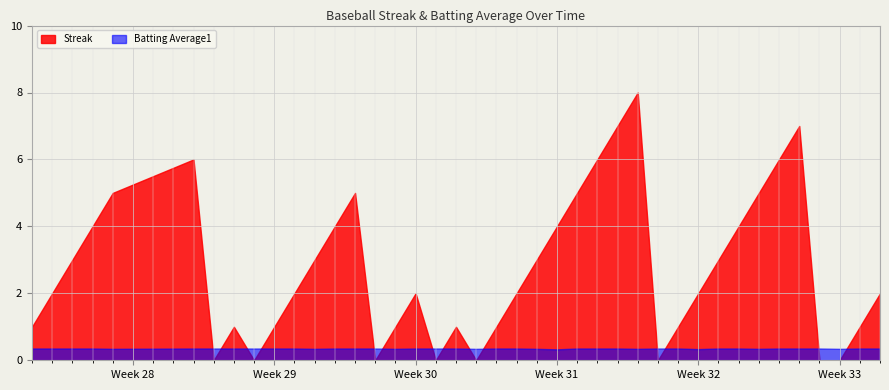

What is the maximum value for Batting Average1?

0.4